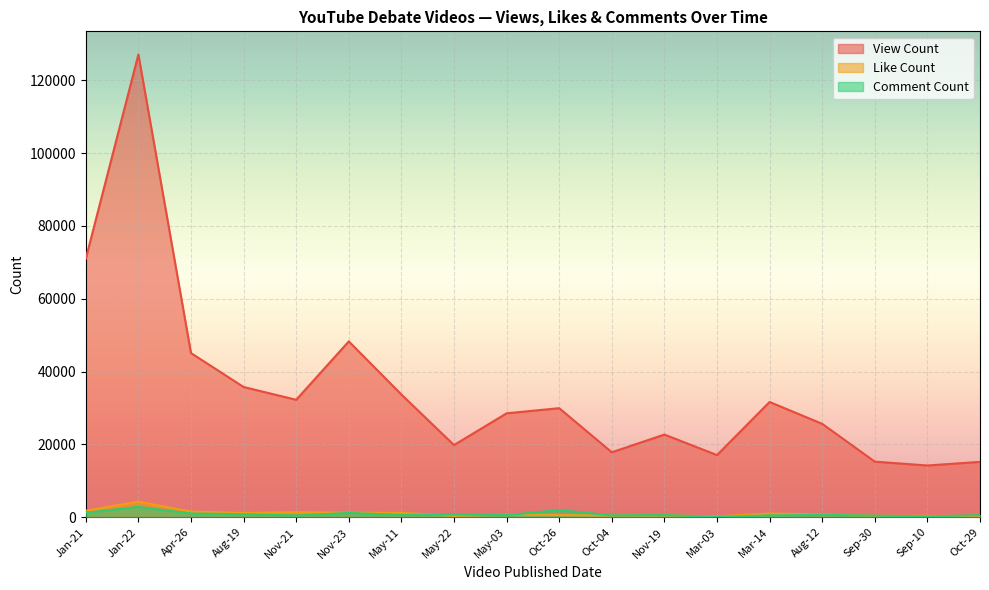

Which series has the largest total across all categories?

View Count